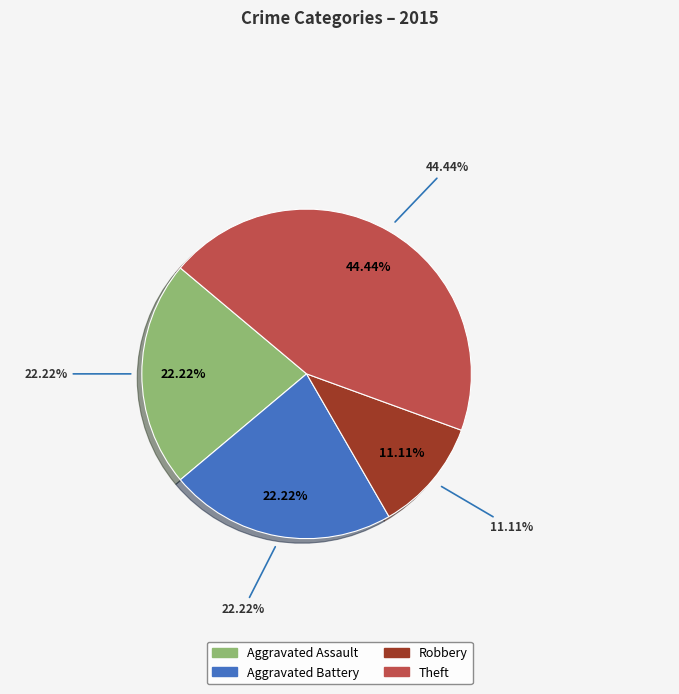

Between Theft and Aggravated Assault, which is larger?

Theft